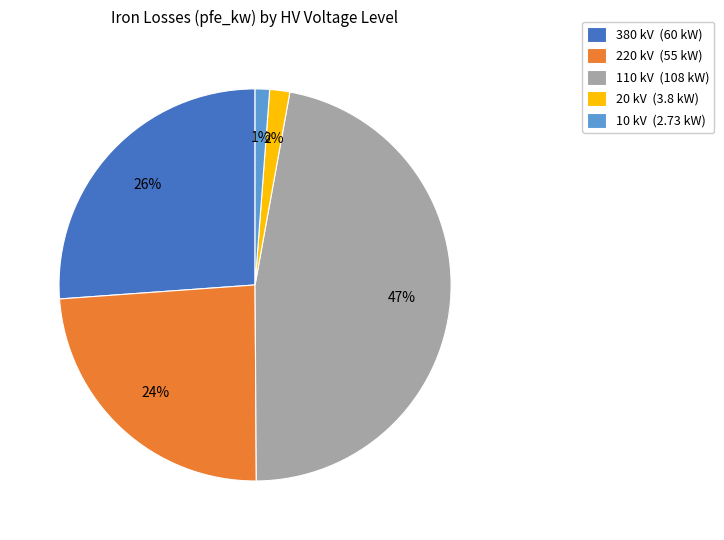

Count the number of slices in the pie.

5